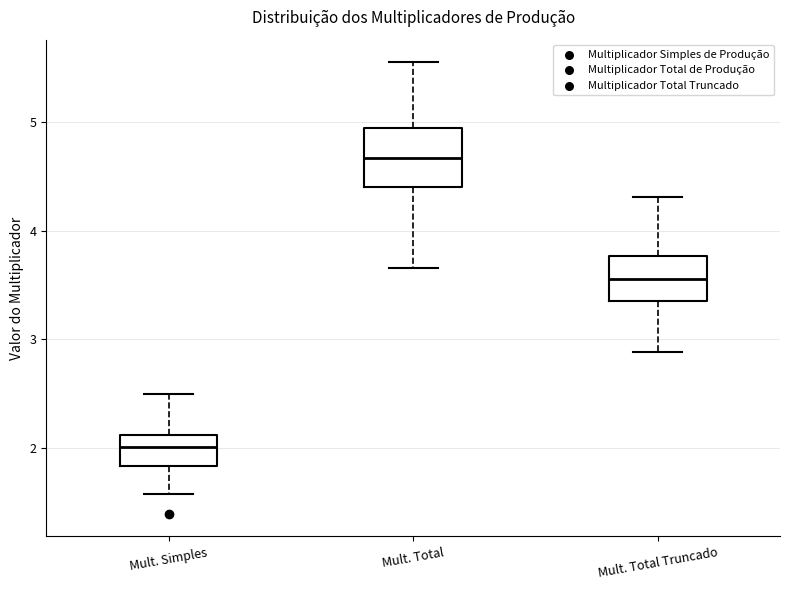

Which box is the tallest, from its lower edge to its upper edge?

Mult. Total